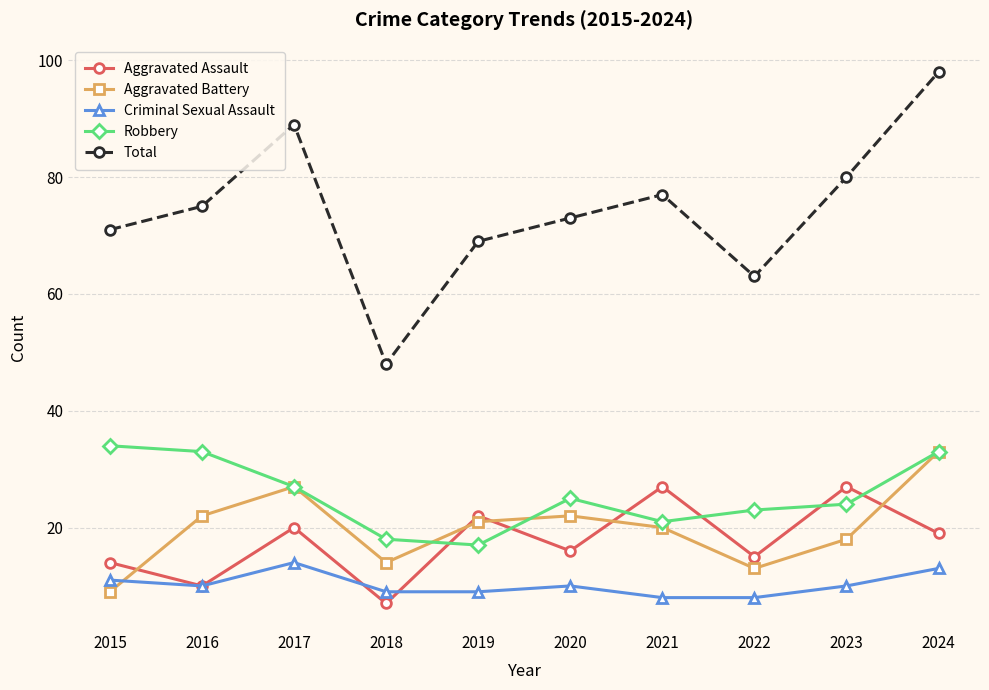

Which category has the lowest value in the Total series?

2018